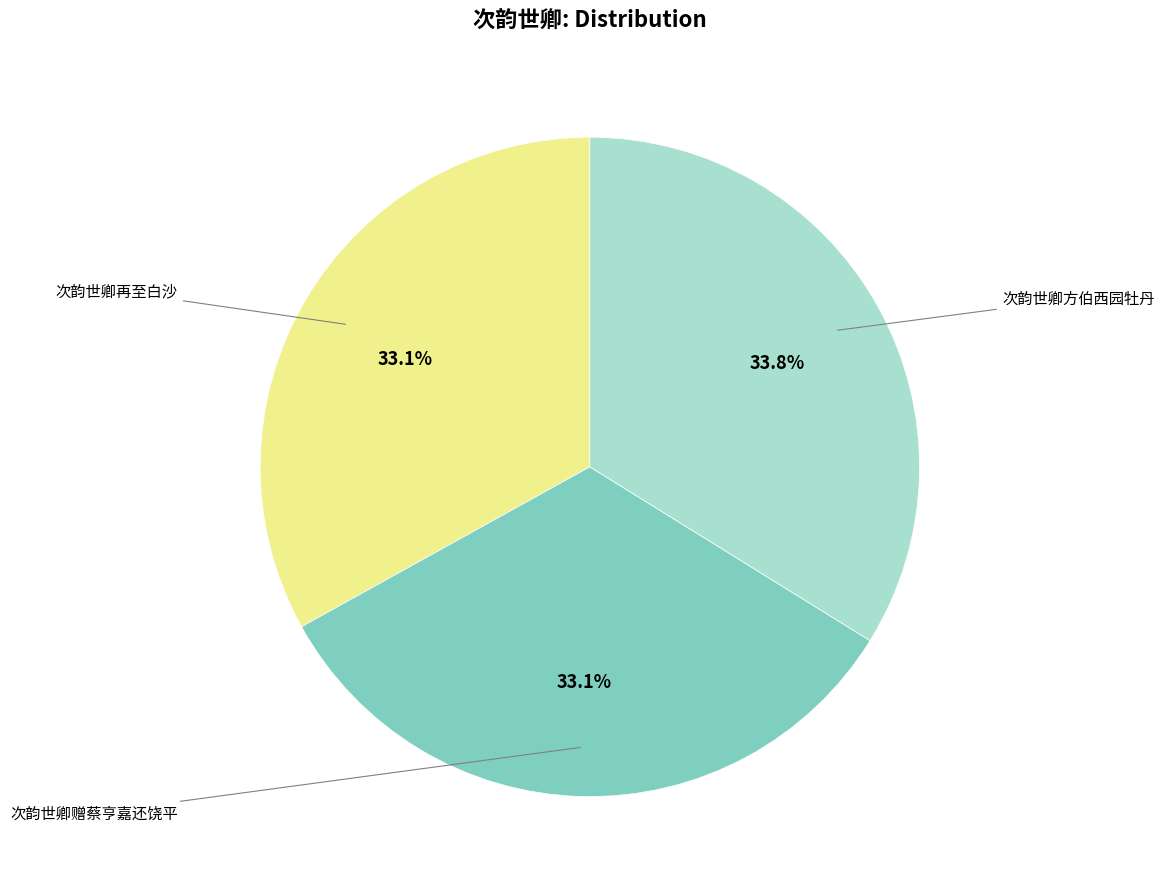

To the nearest percent, what percentage of the pie is 次韵世卿赠蔡亨嘉还饶平?

33%